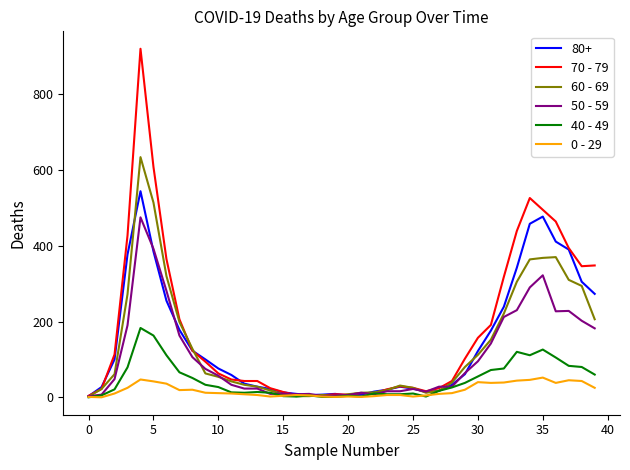

Which series has the largest range (max minus min)?

70 - 79